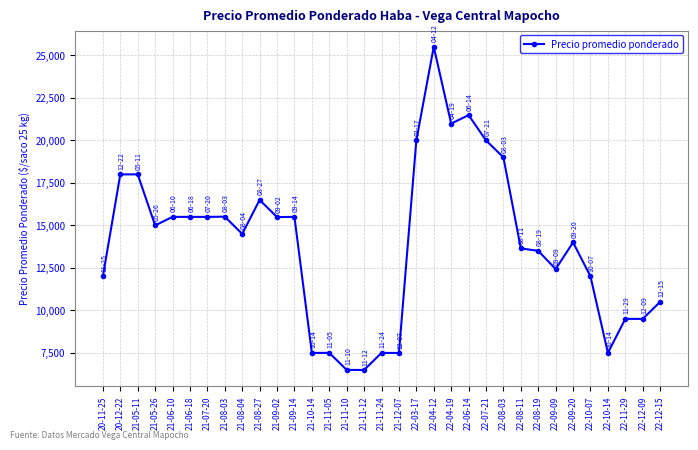

What is the change in value from 21-11-12 to 22-12-15?

+4006